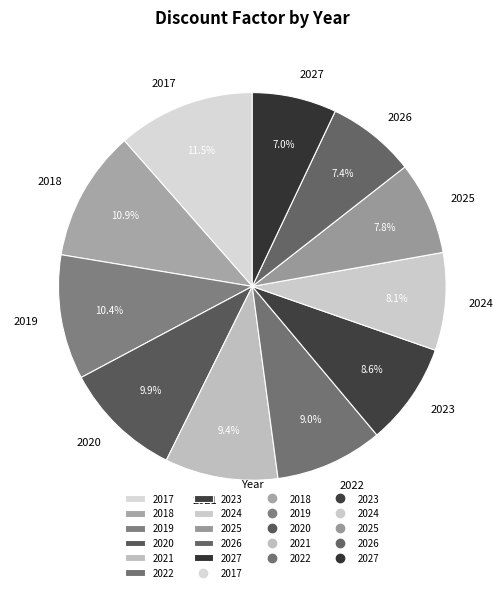

Between 2017 and 2023, which is larger?

2017